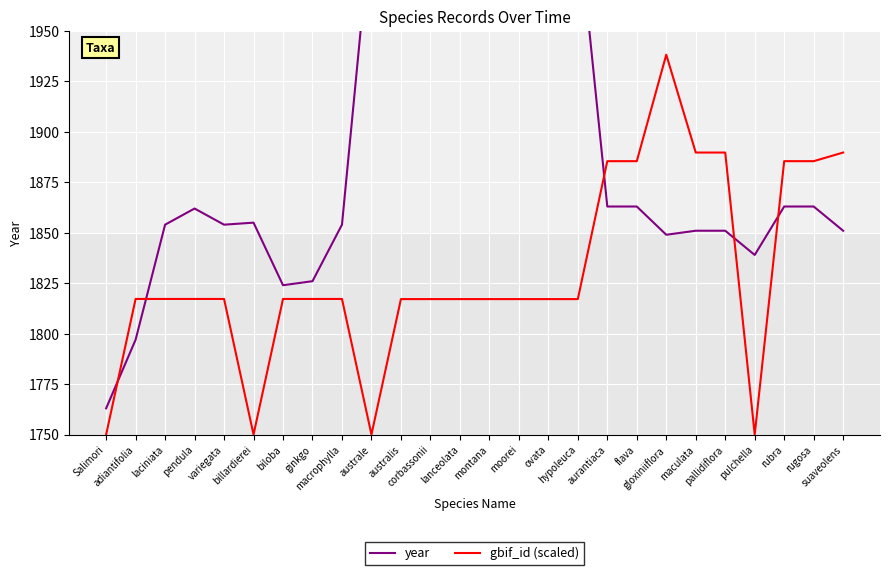

What is the total value across all series at australe?

3756.0